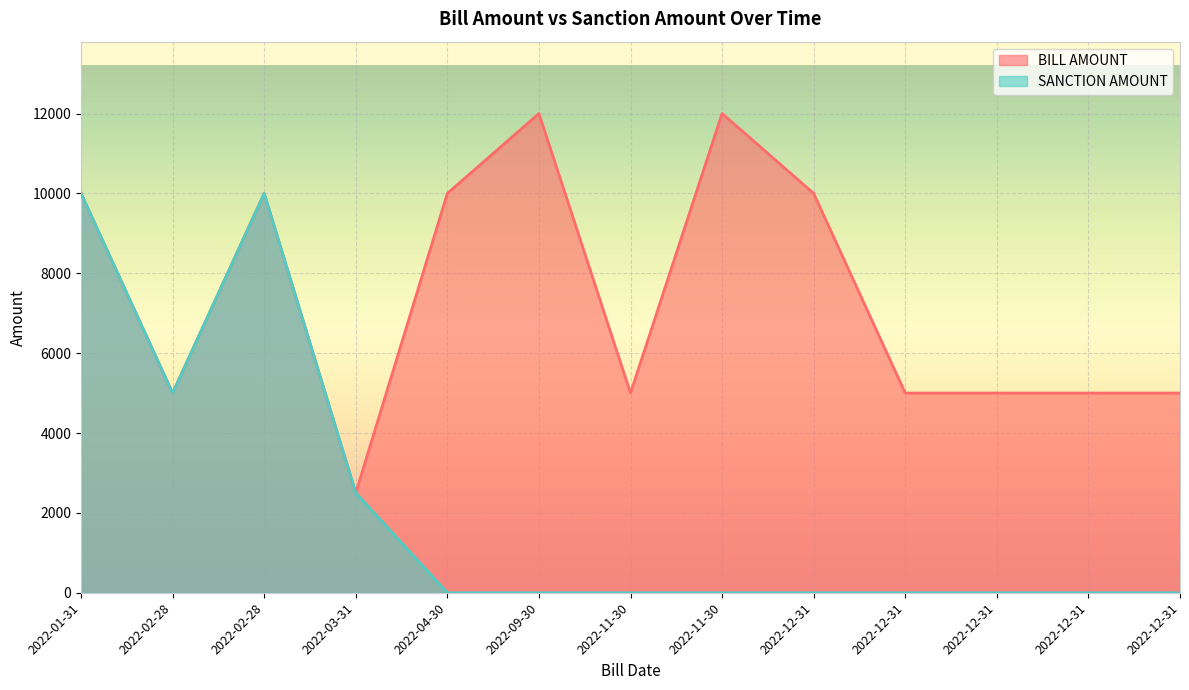

Reading right to left, extract all data points from this chart.

BILL AMOUNT: 5000	5000	5000	5000	10000	12000	5000	12000	10000	2500	10000	5000	10000
SANCTION AMOUNT: 0	0	0	0	0	0	0	0	0	2500	10000	5000	10000